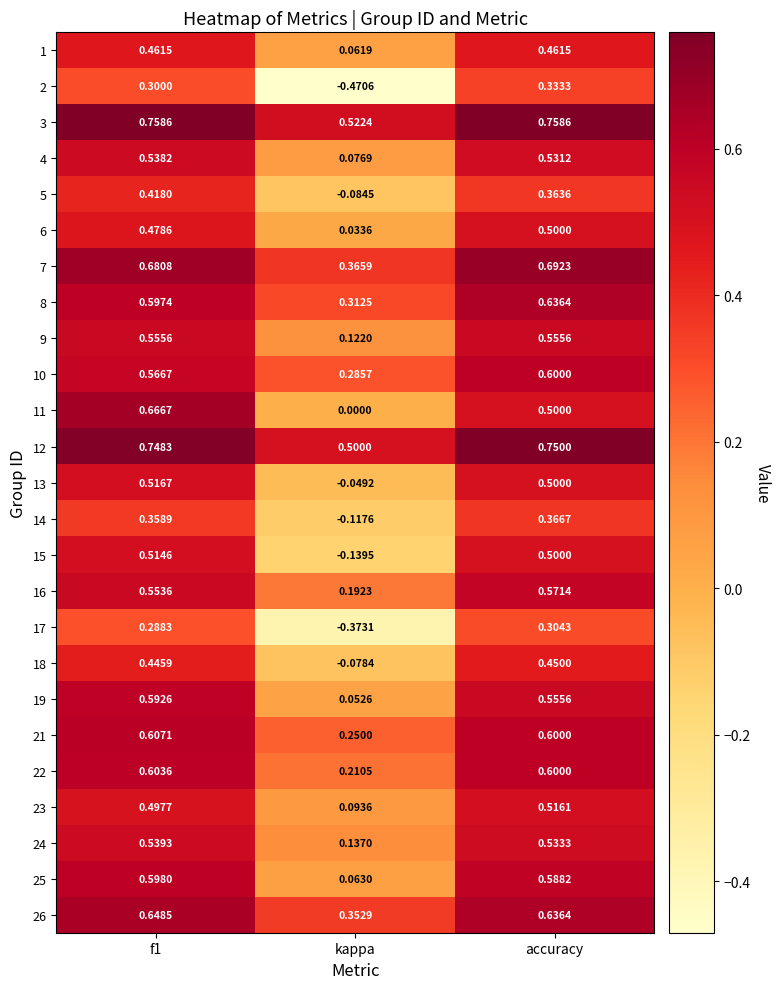

Rank the series by their maximum value, from lowest to highest.

17, 2, 14, 5, 18, 1, 6, 15, 23, 13, 4, 24, 9, 16, 19, 25, 10, 22, 21, 8, 26, 11, 7, 12, 3